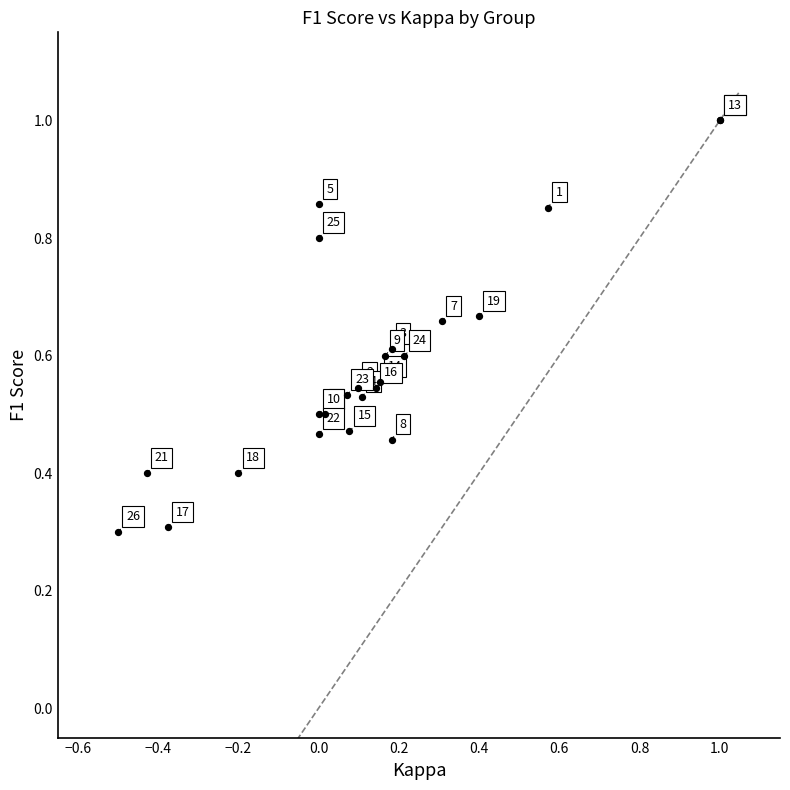

What Y value in the scatter plot is closest to 0?

0.3